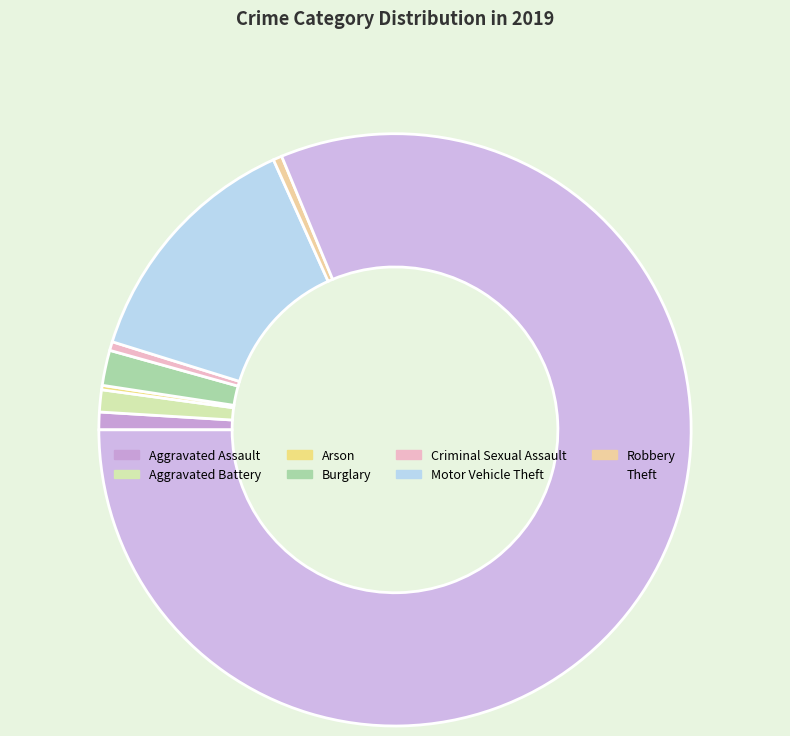

Combined, do Theft and Arson account for over 50%?

Yes